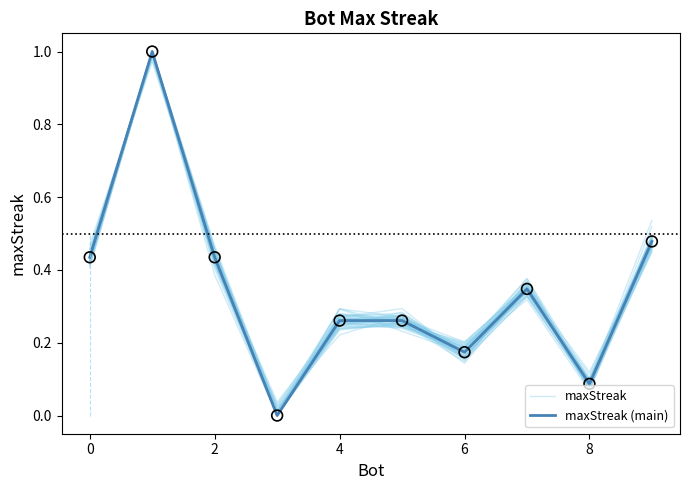

What are all the series names shown in the legend?

maxStreak, maxStreak (main)